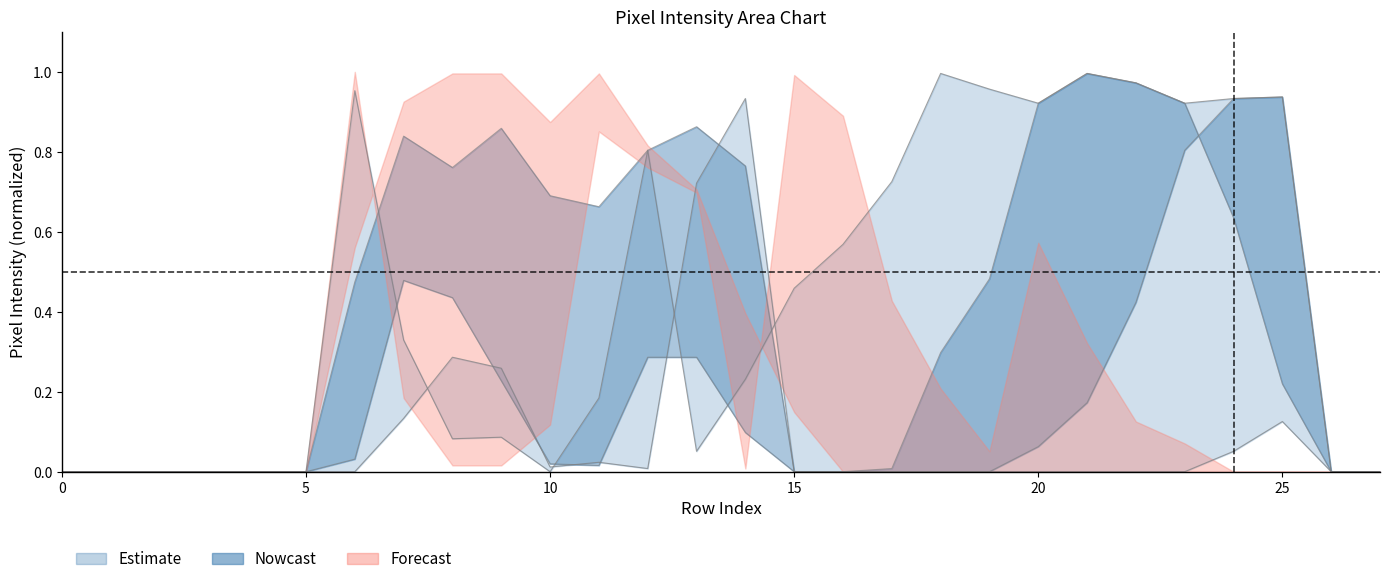

What is the maximum value shown in the chart?

1.0